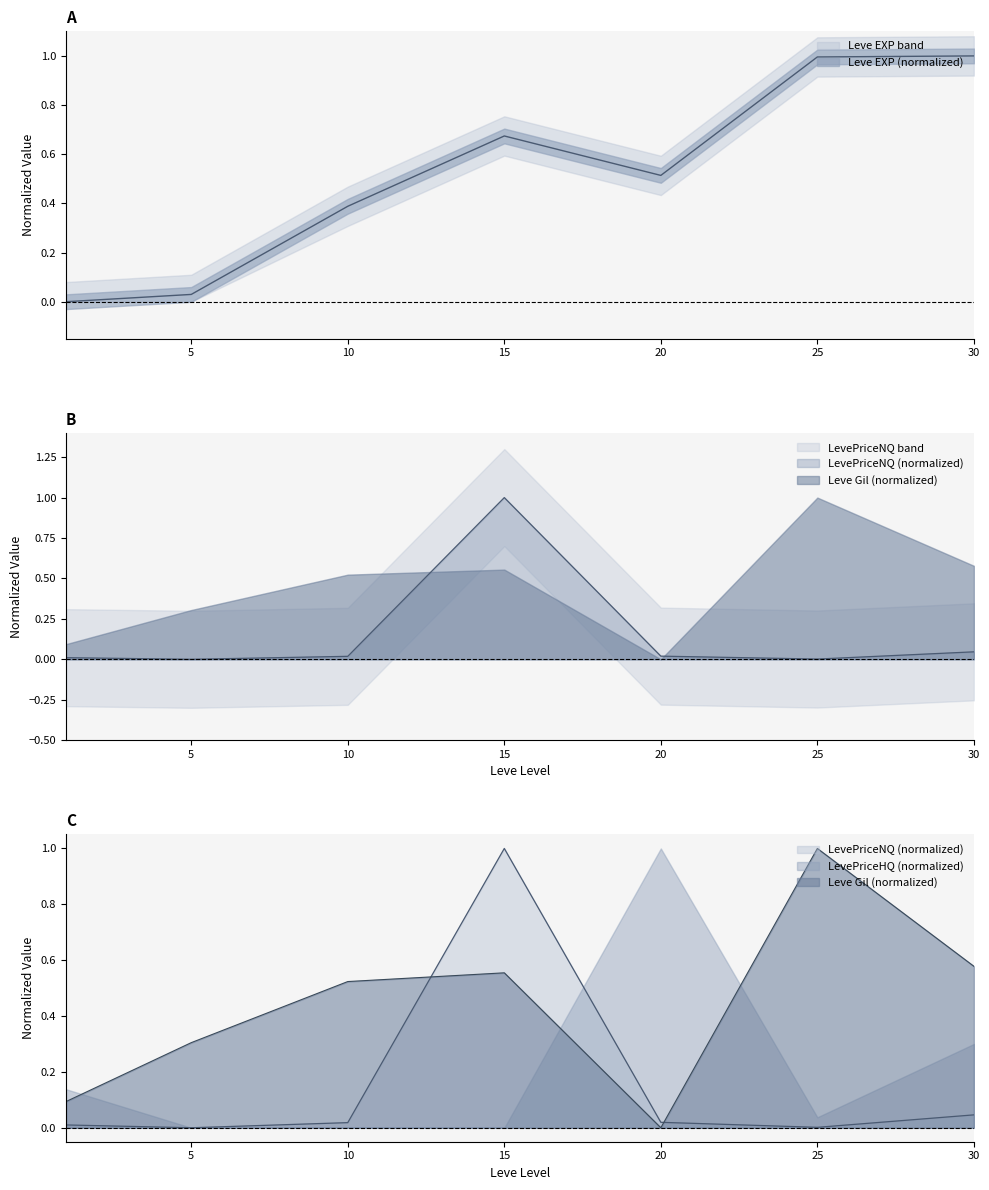

True or false: LevePriceNQ has a value of 0.1 at 30.

False